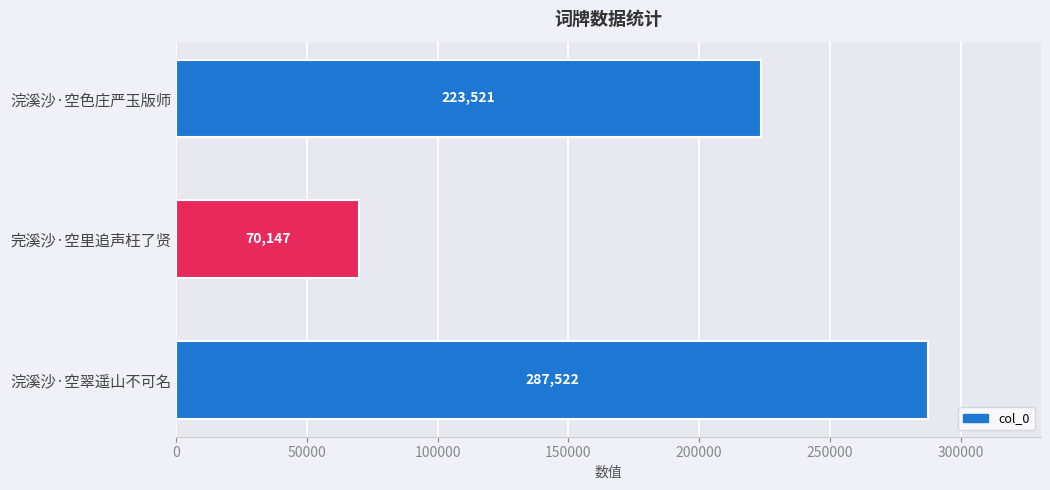

The value at 浣溪沙·空色庄严玉版师 is 138332. True or false?

False